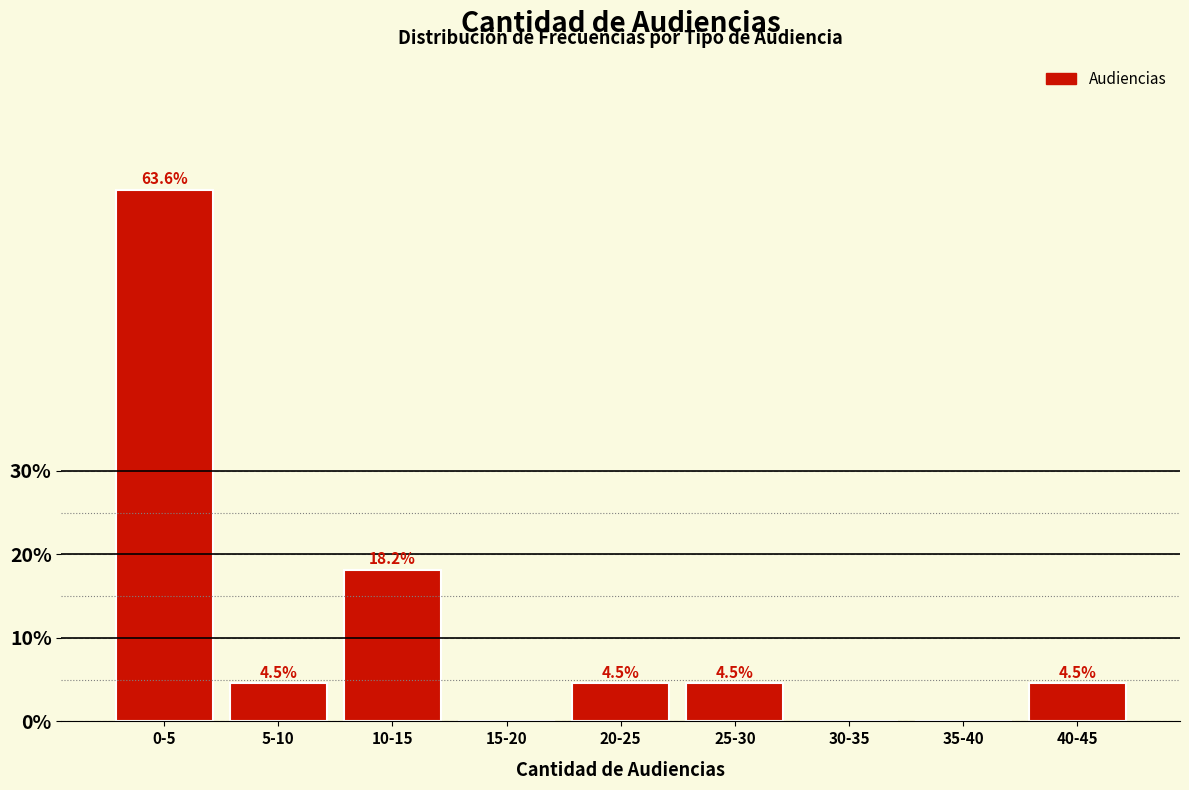

Reading left to right, list all the values displayed in this chart.

0-5=63.6	5-10=4.5	10-15=18.2	15-20=0.0	20-25=4.5	25-30=4.5	30-35=0.0	35-40=0.0	40-45=4.5